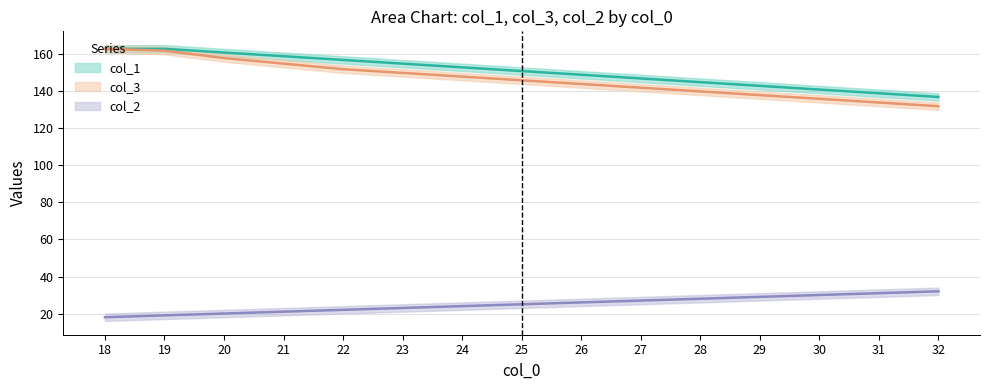

Is it true that col_2 equals 44 at 31?

False